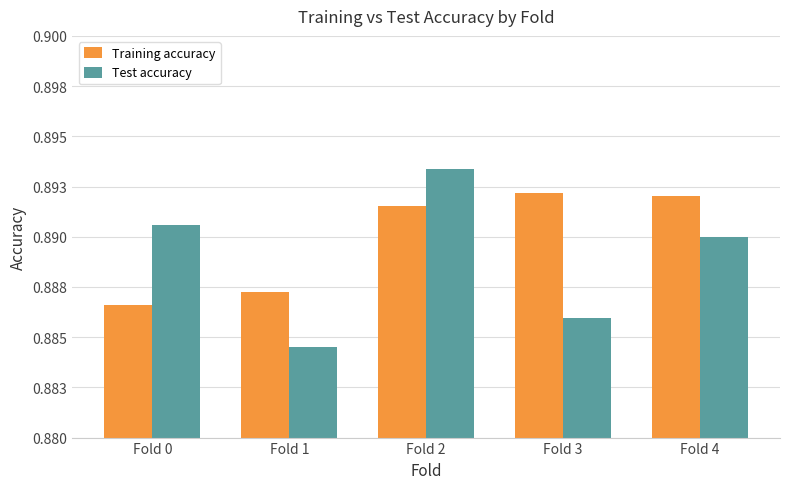

Where is Test accuracy nearest to the value 0?

Fold 1